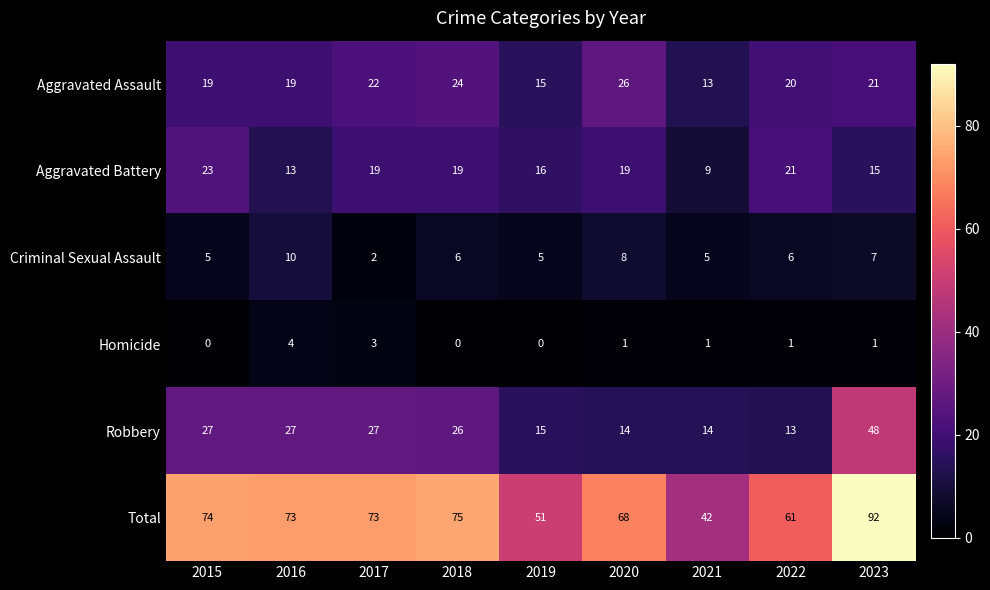

At 2020, list the series in order from largest to smallest.

Total, Aggravated Assault, Aggravated Battery, Robbery, Criminal Sexual Assault, Homicide